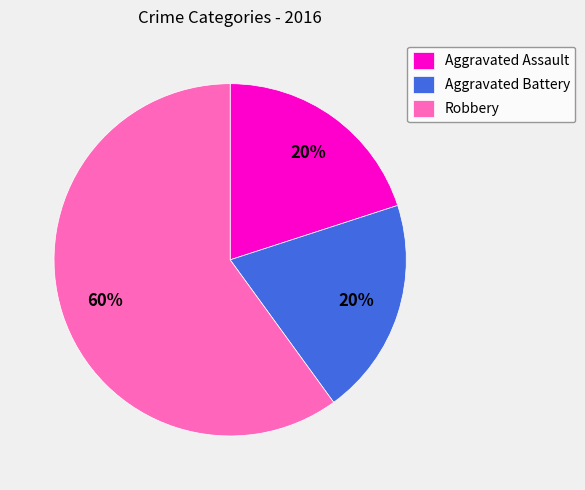

Which slice represents more than half of the pie?

Robbery